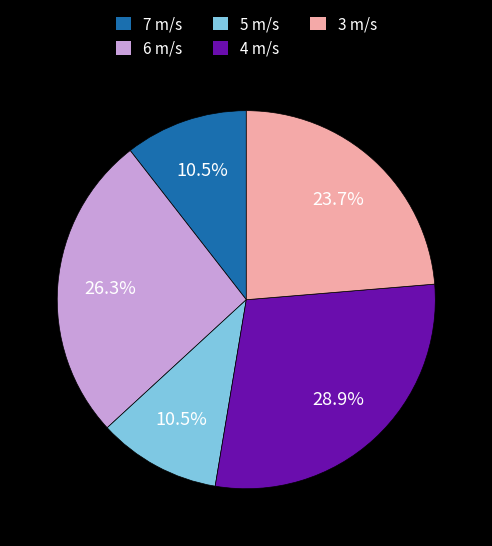

To the nearest percent, what is the difference between the largest and smallest slice percentages?

18%